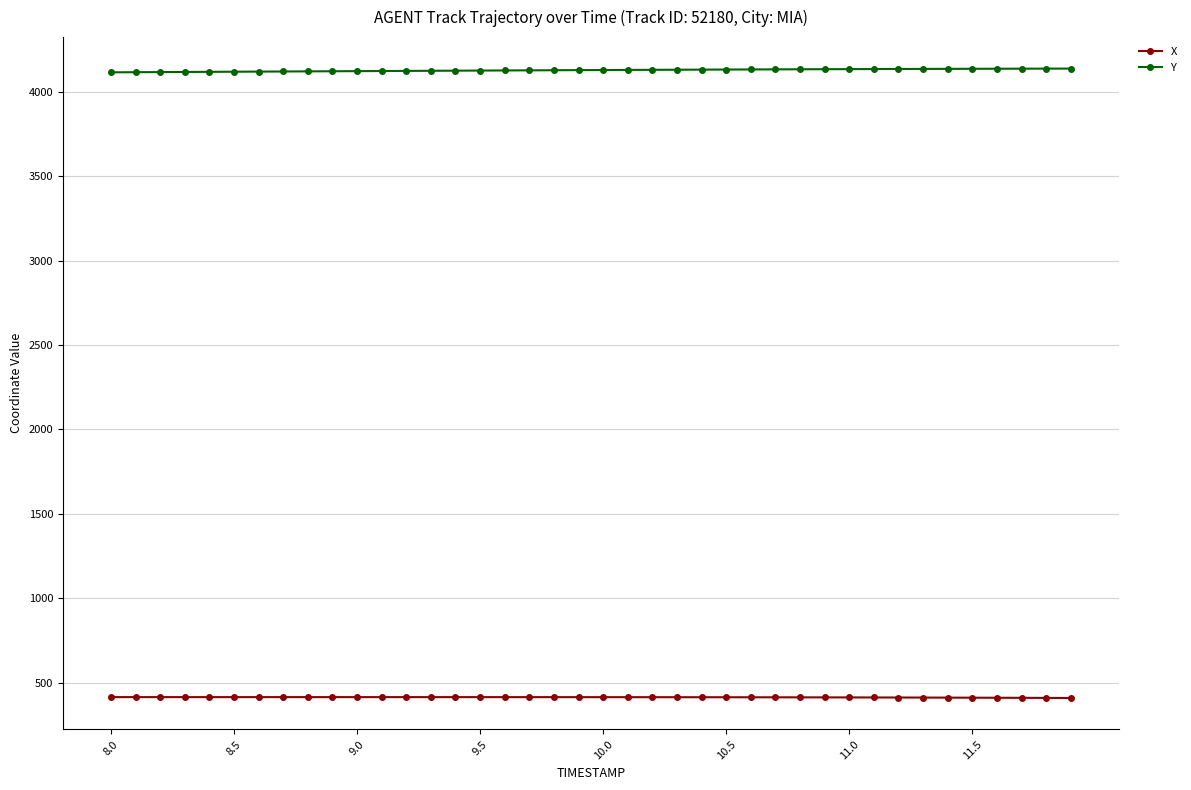

Which series has the largest total across all categories?

Y